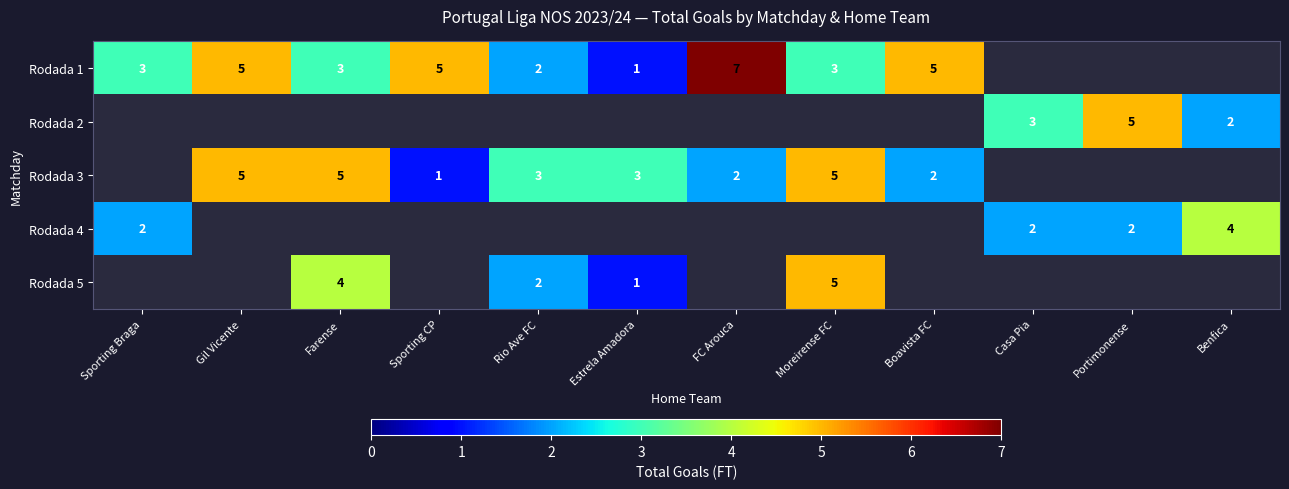

The Rodada 4 series shows 6 at Benfica. True or false?

False